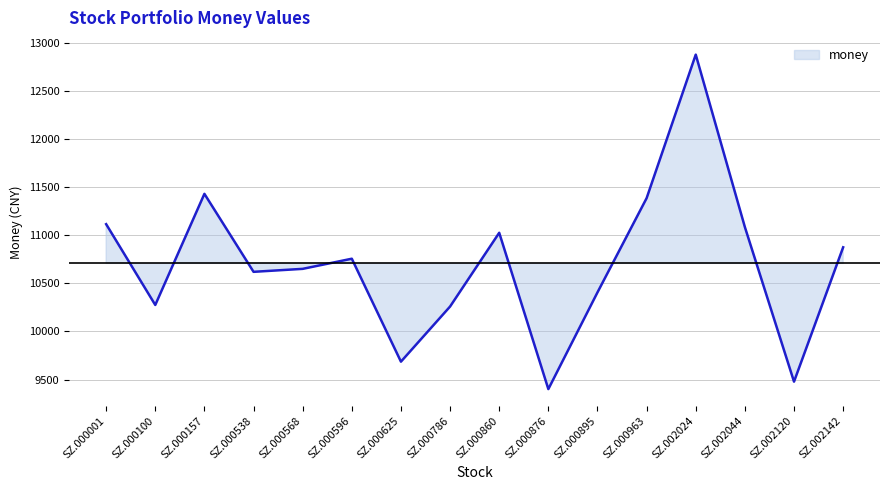

What is the change in value from SZ.000100 to SZ.000596?

+480.7